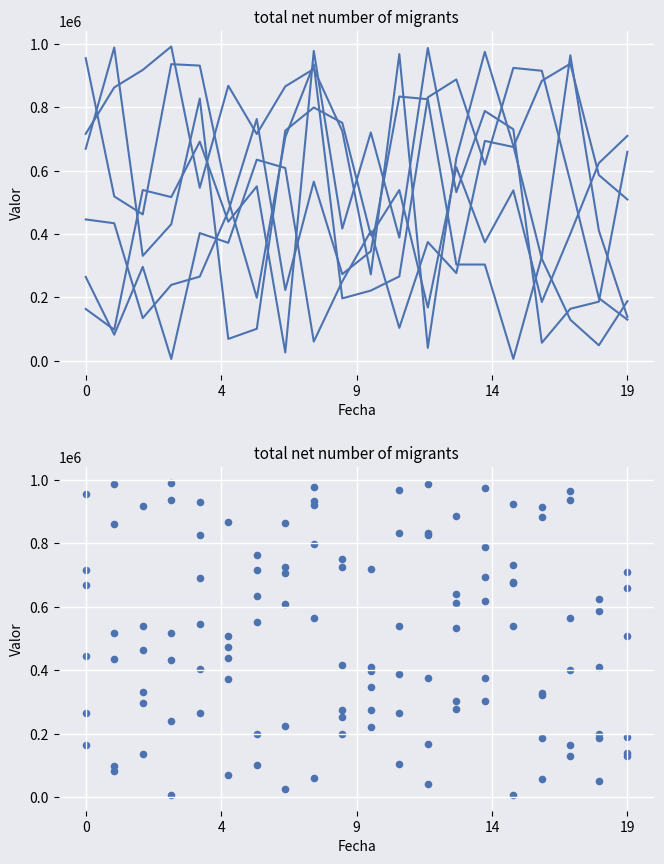

Which series contains the highest Y value?

row_5